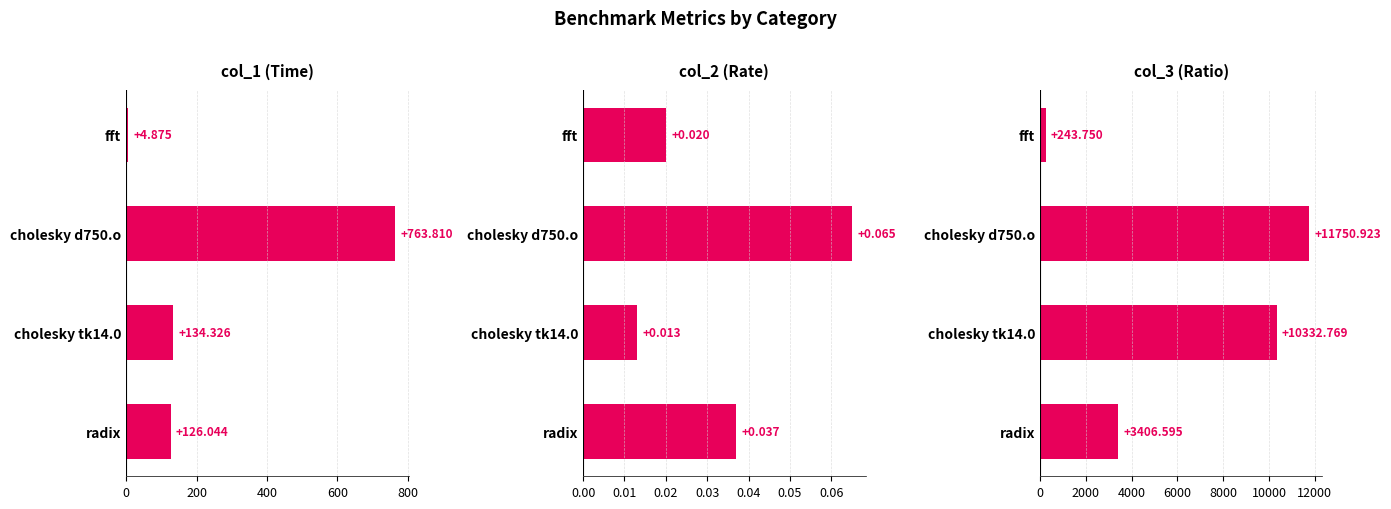

Reading left to right, list all the values displayed in this chart.

col_1 (Time): 126.0	134.3	763.8	4.9
col_1: 126.0	134.3	763.8	4.9
col_2 (Rate): 0.0	0.0	0.1	0.0
col_2: 0.0	0.0	0.1	0.0
col_3 (Ratio): 3406.6	10332.8	11750.9	243.8
col_3: 3406.6	10332.8	11750.9	243.8